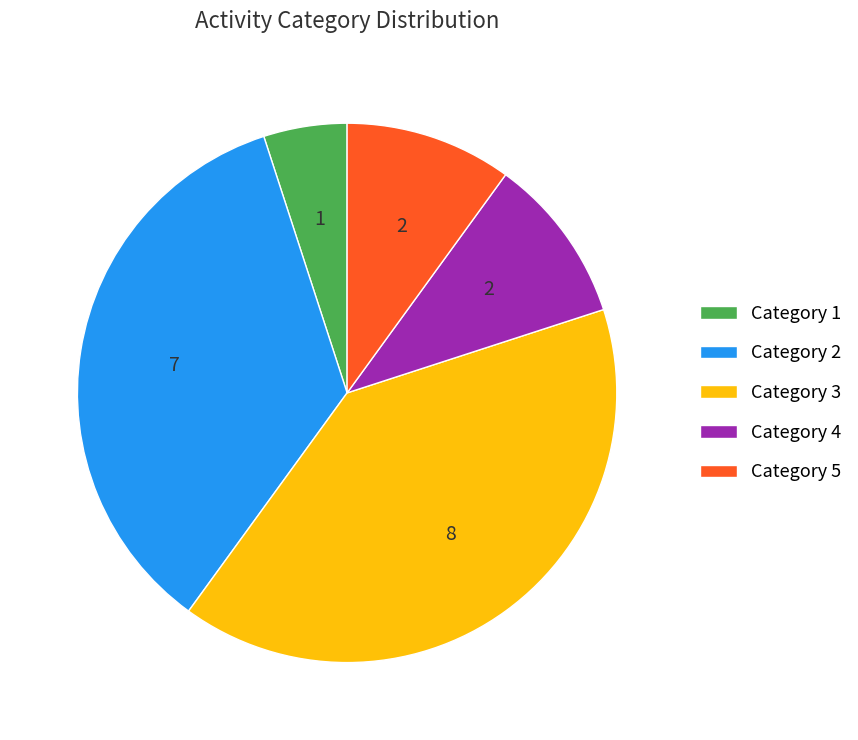

Is it true that Category 4 is 10% of the pie?

True